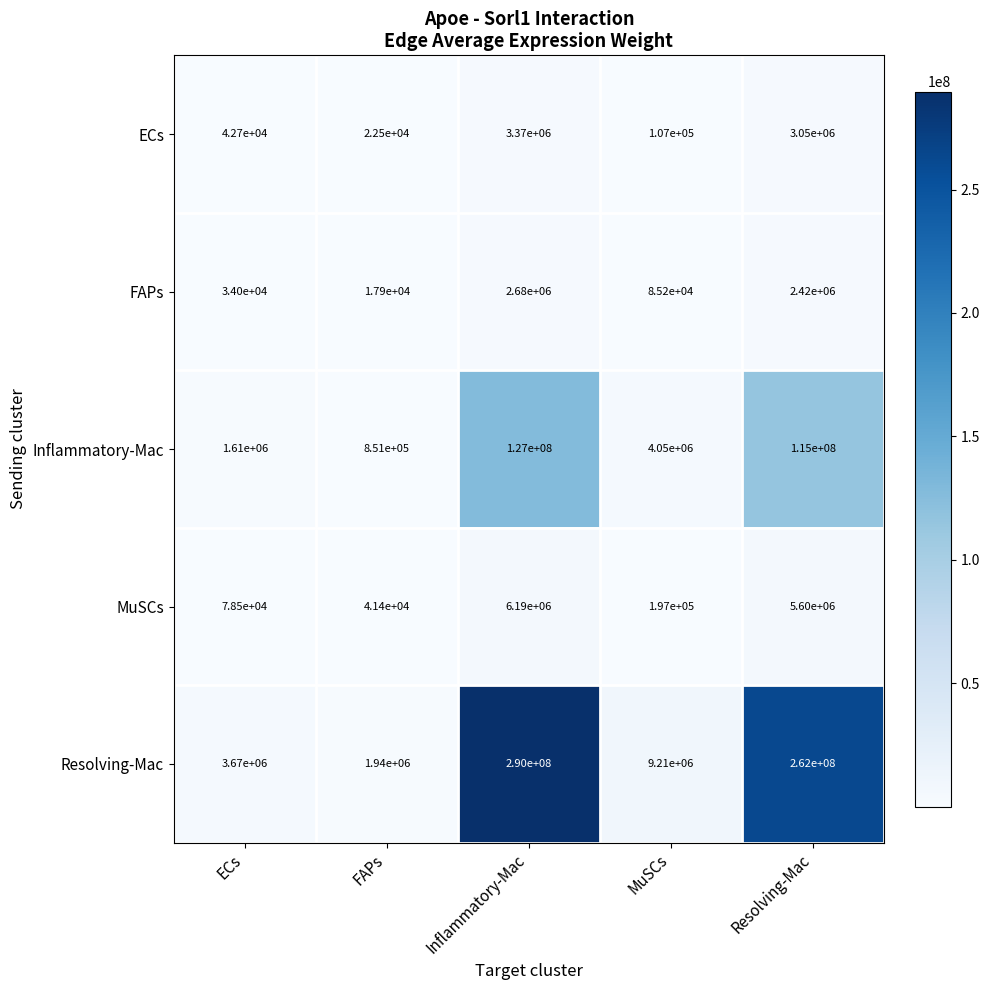

Count the number of categories in the chart.

5